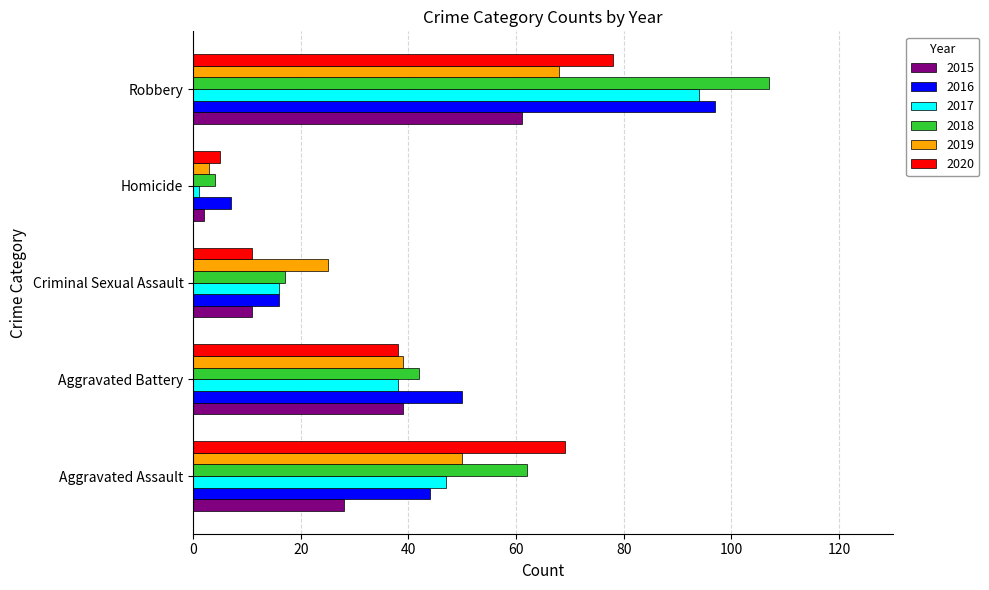

How many values in the 2015 series are below 28?

2